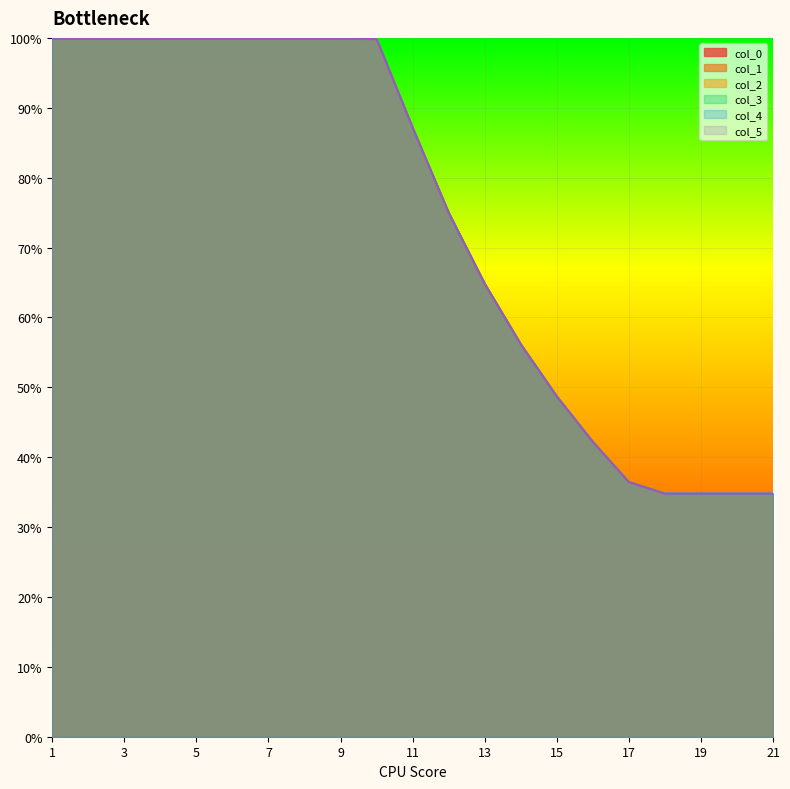

What is the maximum value shown in the chart?

1.0